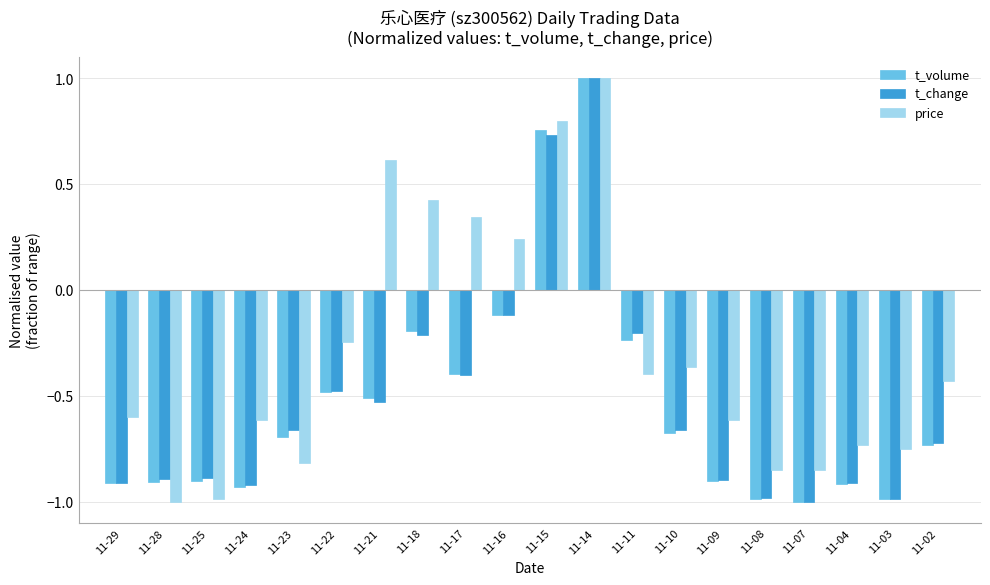

Is the value of t_volume at 11-29 greater than the value of t_change at 11-07?

Yes